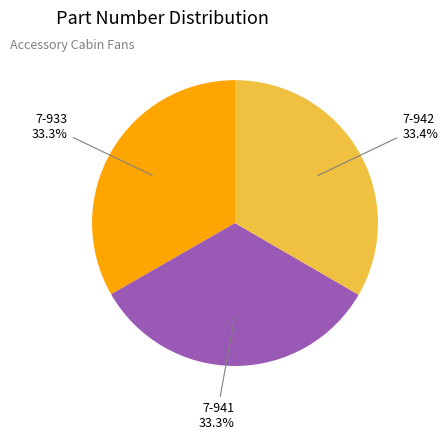

Is there any slice that represents more than half of the pie?

No